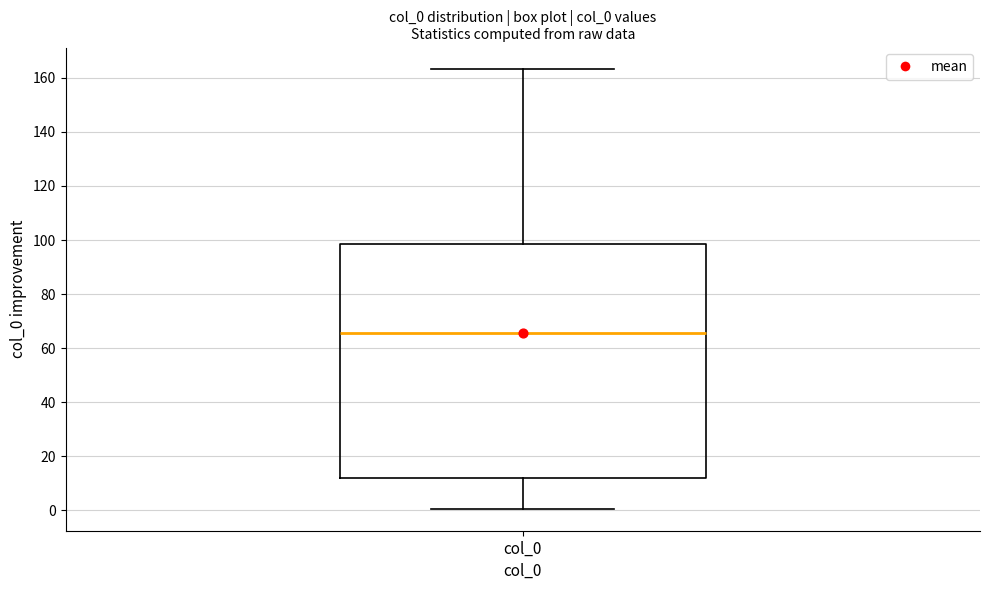

Read this box plot against the y-axis: the position of the median line, the range covered by the box, and the ends of both whiskers. The values are not printed on the chart, so give them approximately, as read against the axis.

median 66, box 12 to 98, whiskers 0 to 164